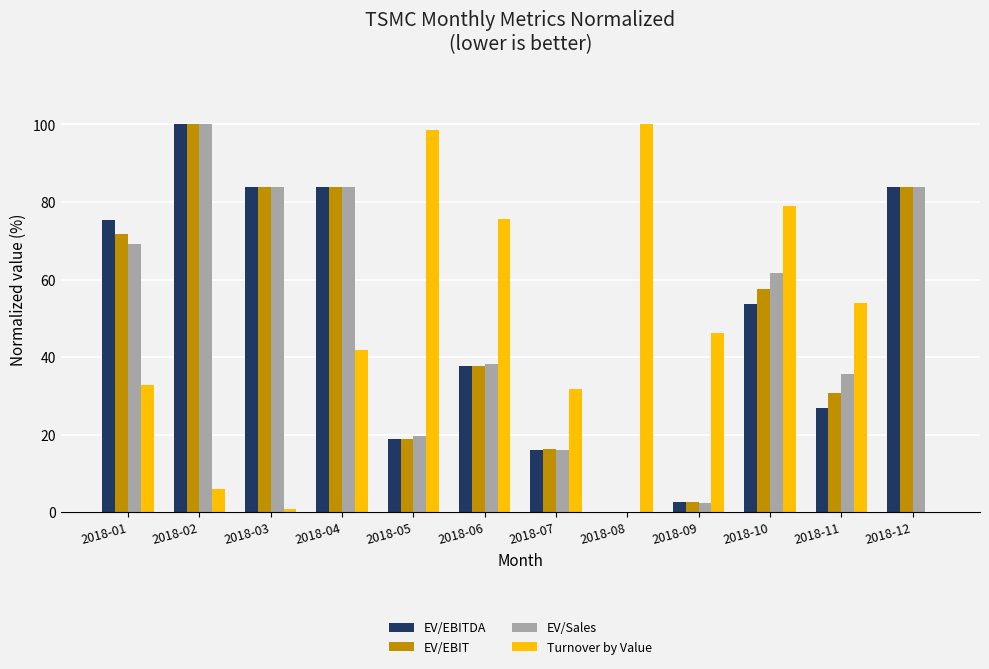

What is the total value across all series at 2018-01?

249.1